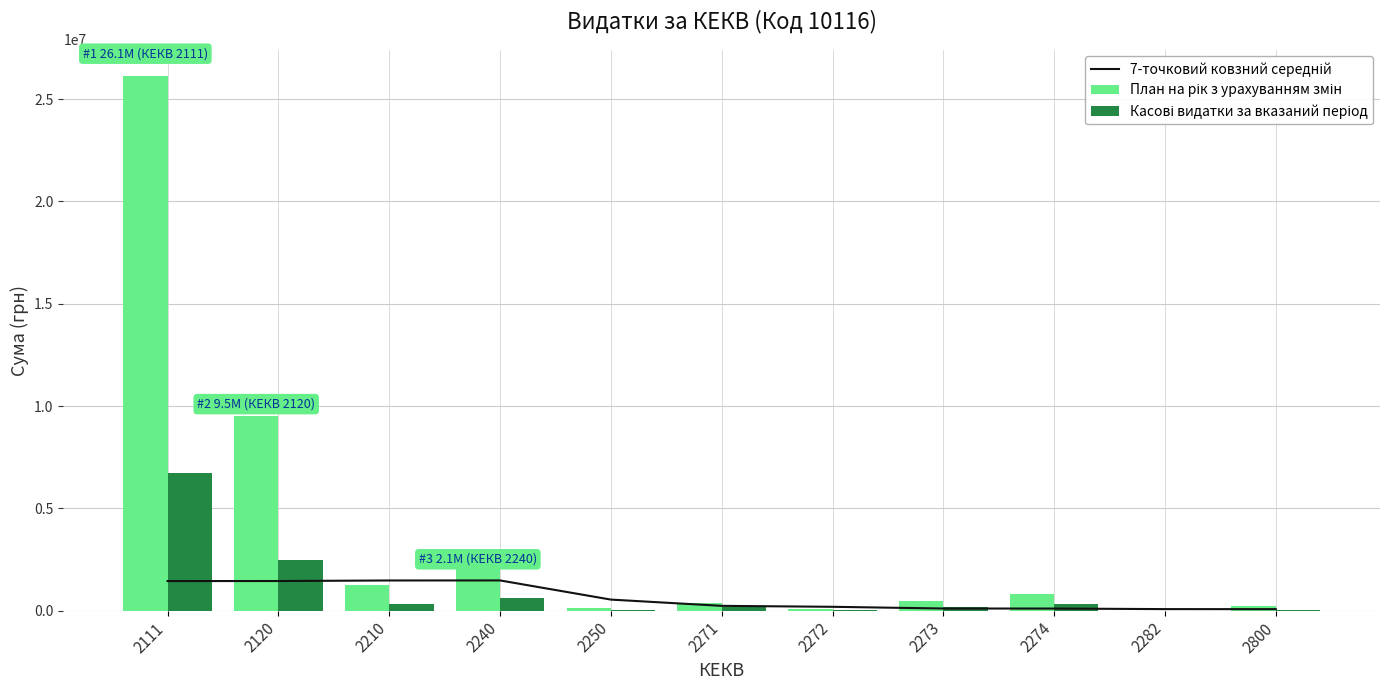

What are all the series names shown in the legend?

7-точковий ковзний середній, План на рік з урахуванням змін, Касові видатки за вказаний період